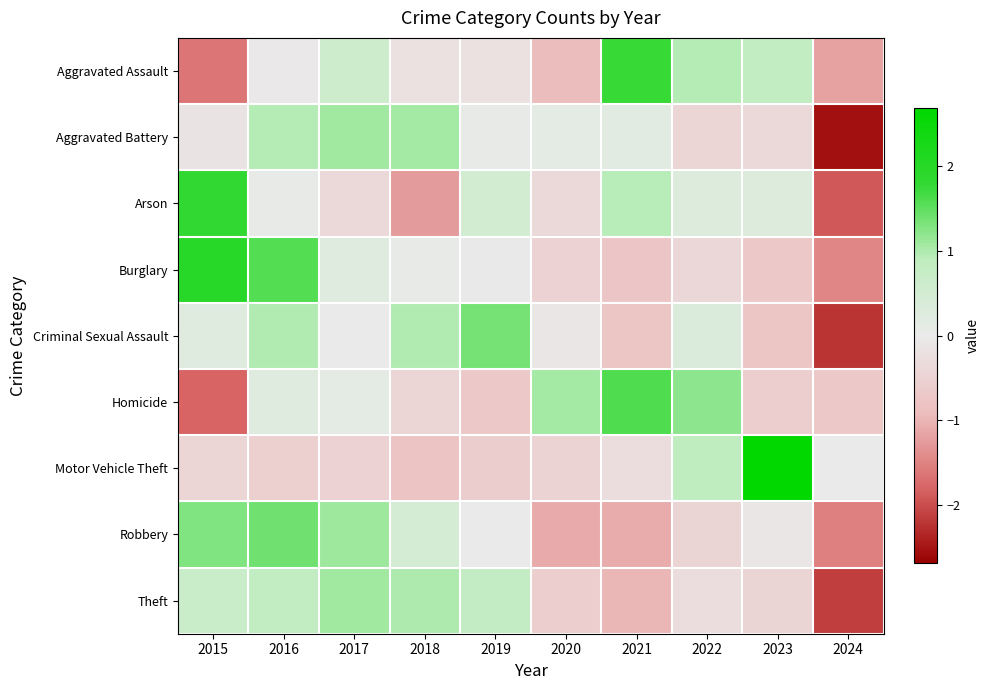

Reading left to right, what are all the values shown in this chart?

Aggravated Assault: 2015=-1.6	2016=-0.1	2017=0.6	2018=-0.2	2019=-0.2	2020=-0.9	2021=1.8	2022=1.0	2023=0.8	2024=-1.2
Aggravated Battery: 2015=-0.1	2016=0.9	2017=1.1	2018=1.1	2019=0.1	2020=0.1	2021=0.2	2022=-0.4	2023=-0.3	2024=-2.5
Arson: 2015=1.8	2016=0.1	2017=-0.4	2018=-1.2	2019=0.5	2020=-0.4	2021=0.9	2022=0.3	2023=0.3	2024=-1.9
Burglary: 2015=2.0	2016=1.6	2017=0.2	2018=0.1	2019=-0.0	2020=-0.5	2021=-0.7	2022=-0.4	2023=-0.7	2024=-1.5
Criminal Sexual Assault: 2015=0.2	2016=1.0	2017=0.0	2018=1.0	2019=1.4	2020=-0.1	2021=-0.8	2022=0.3	2023=-0.8	2024=-2.2
Homicide: 2015=-1.8	2016=0.2	2017=0.1	2018=-0.4	2019=-0.7	2020=1.1	2021=1.6	2022=1.2	2023=-0.6	2024=-0.7
Motor Vehicle Theft: 2015=-0.4	2016=-0.6	2017=-0.5	2018=-0.8	2019=-0.6	2020=-0.5	2021=-0.3	2022=0.9	2023=2.7	2024=0.0
Robbery: 2015=1.3	2016=1.4	2017=1.1	2018=0.5	2019=-0.0	2020=-1.1	2021=-1.1	2022=-0.5	2023=-0.1	2024=-1.5
Theft: 2015=0.7	2016=0.8	2017=1.1	2018=1.0	2019=0.8	2020=-0.6	2021=-1.0	2022=-0.3	2023=-0.5	2024=-2.1